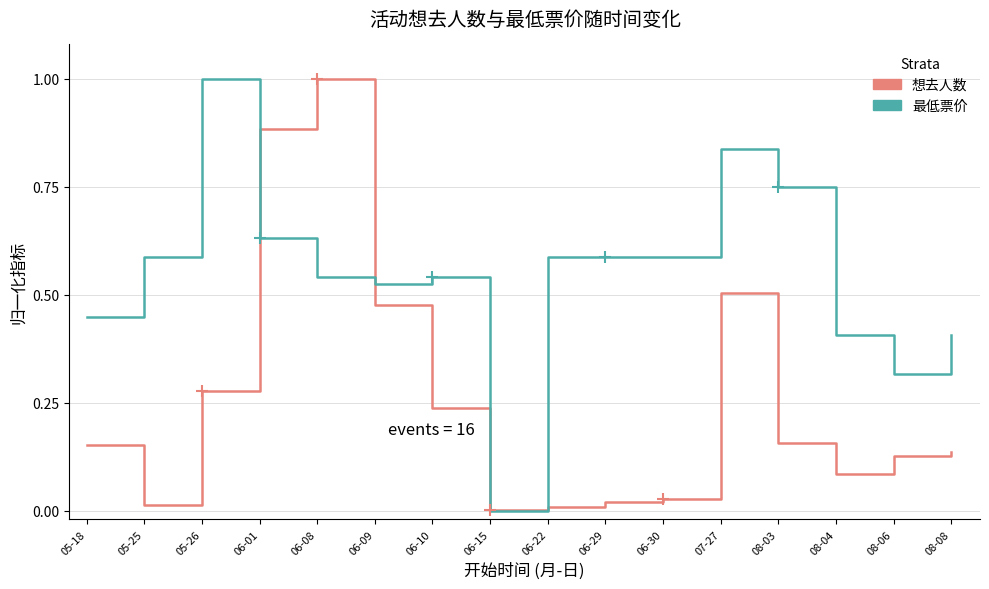

Is it true that 最低票价 equals 0.8 at 06-10?

False